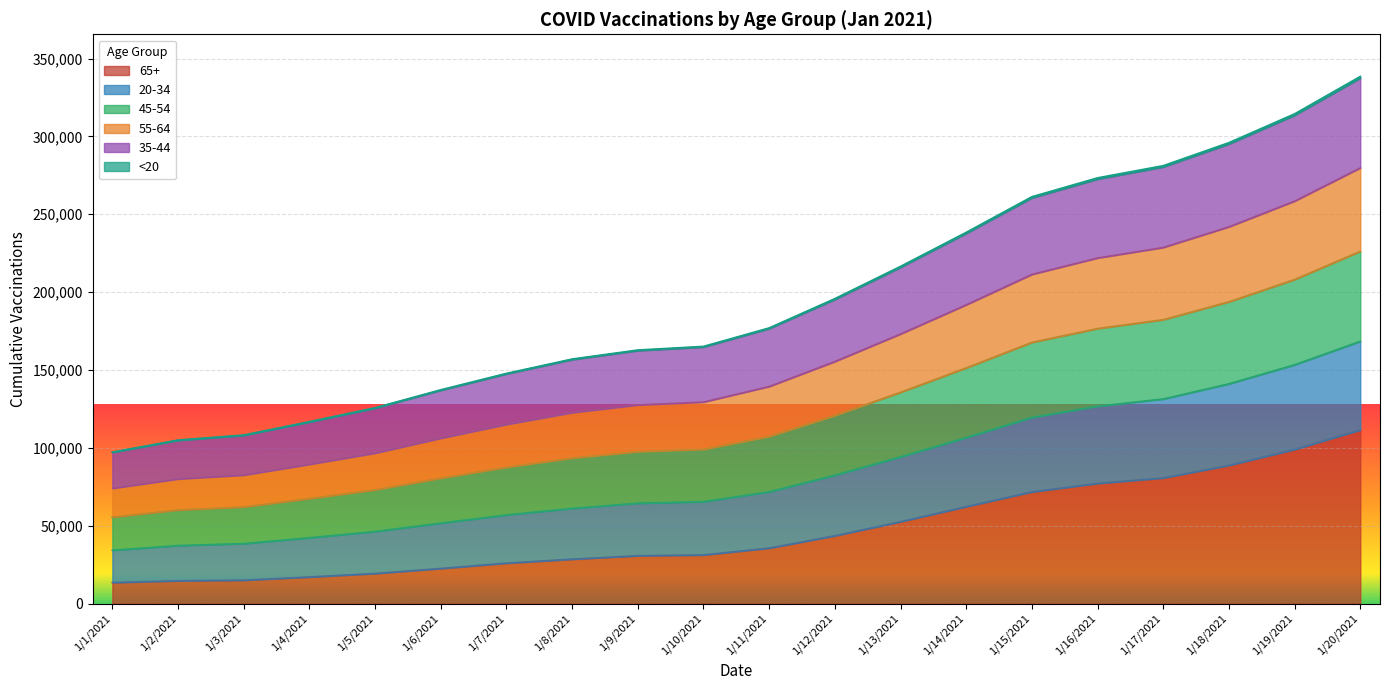

At which label does 65+ reach its peak?

1/20/2021